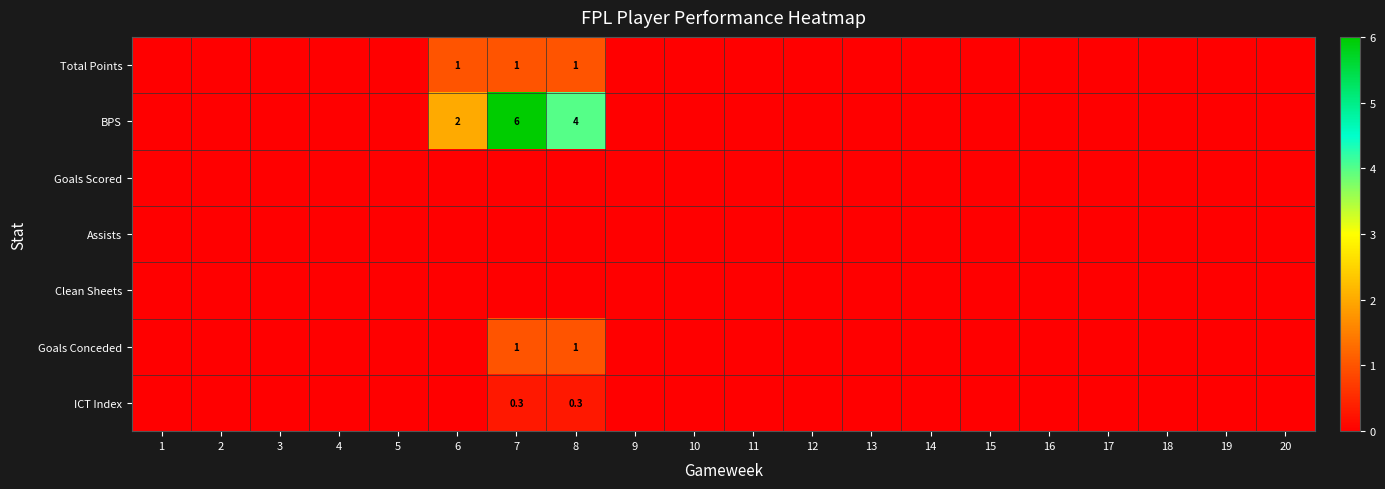

The value of BPS at 6 is 2.0. True or false?

True